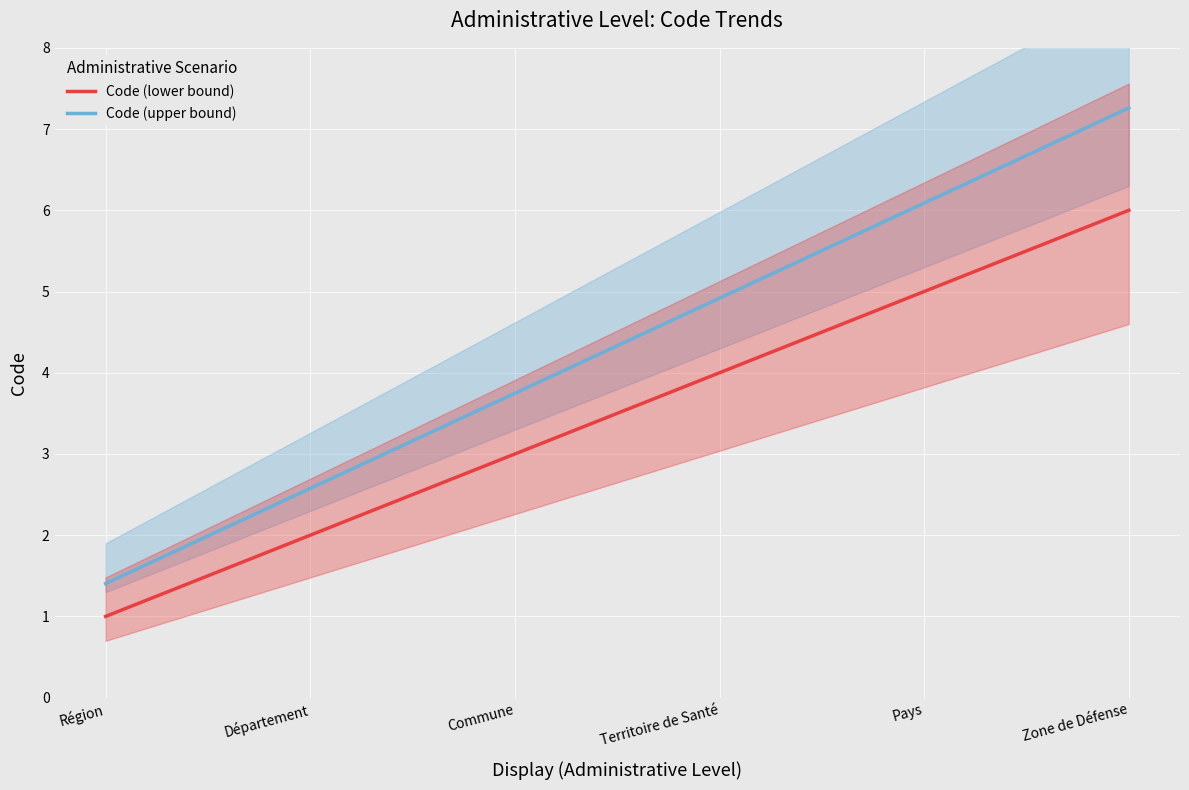

Rank the series at Territoire de Santé from lowest to highest value.

Code (lower bound), Code (upper bound)